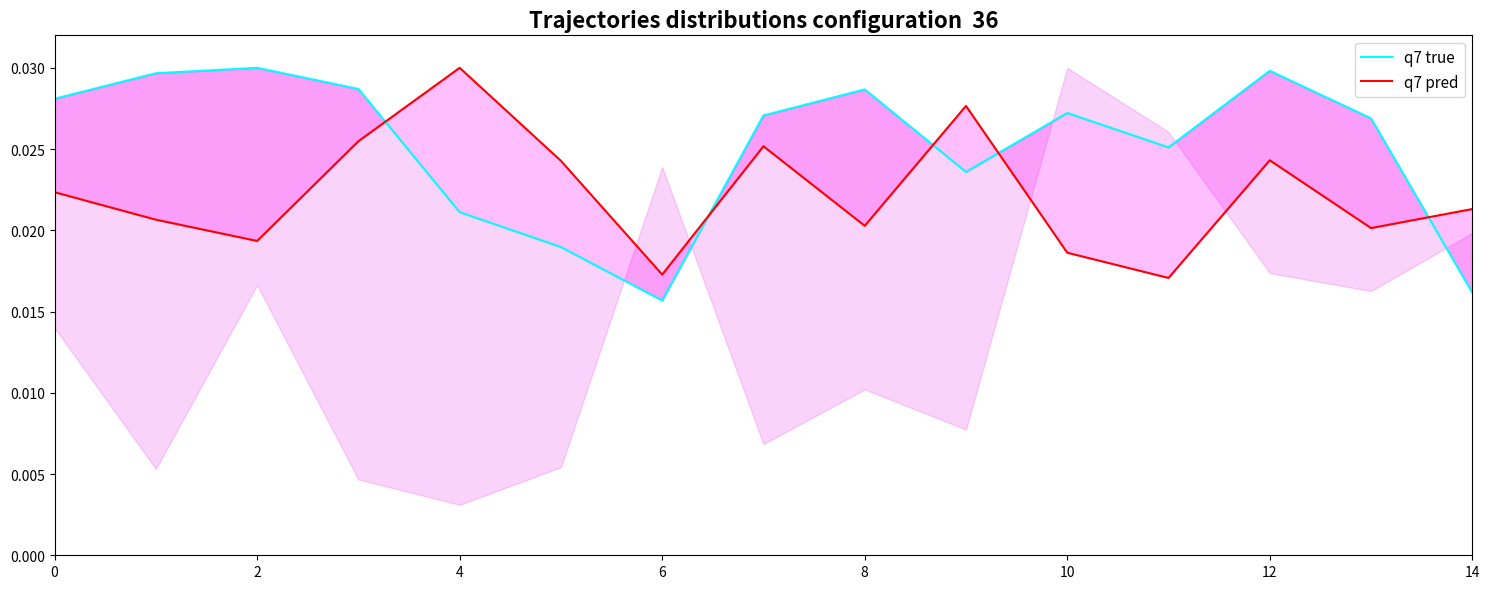

Does the chart have visible grid lines?

No